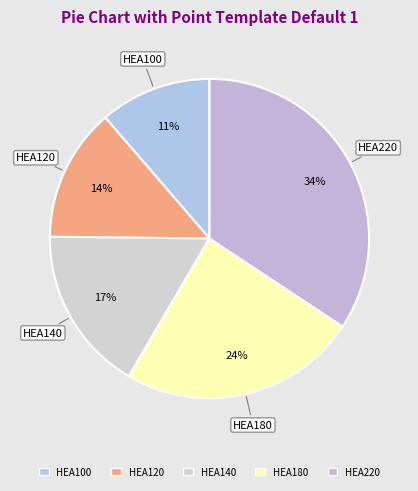

True or false: HEA180 accounts for 24% of the total.

True